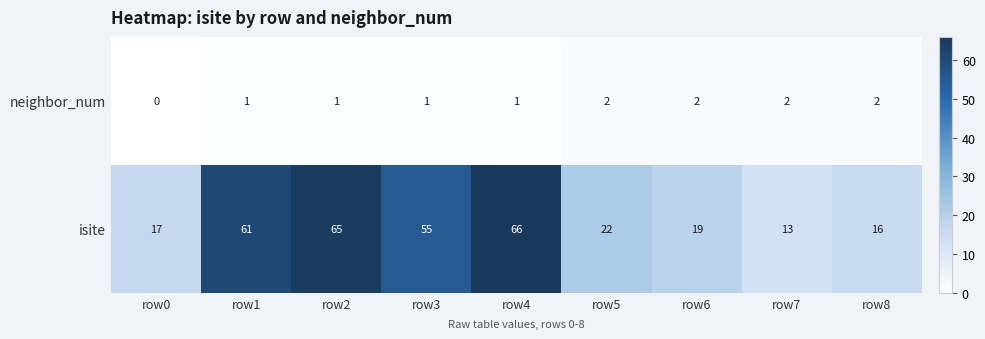

Which series changed the most between row2 and row4?

isite